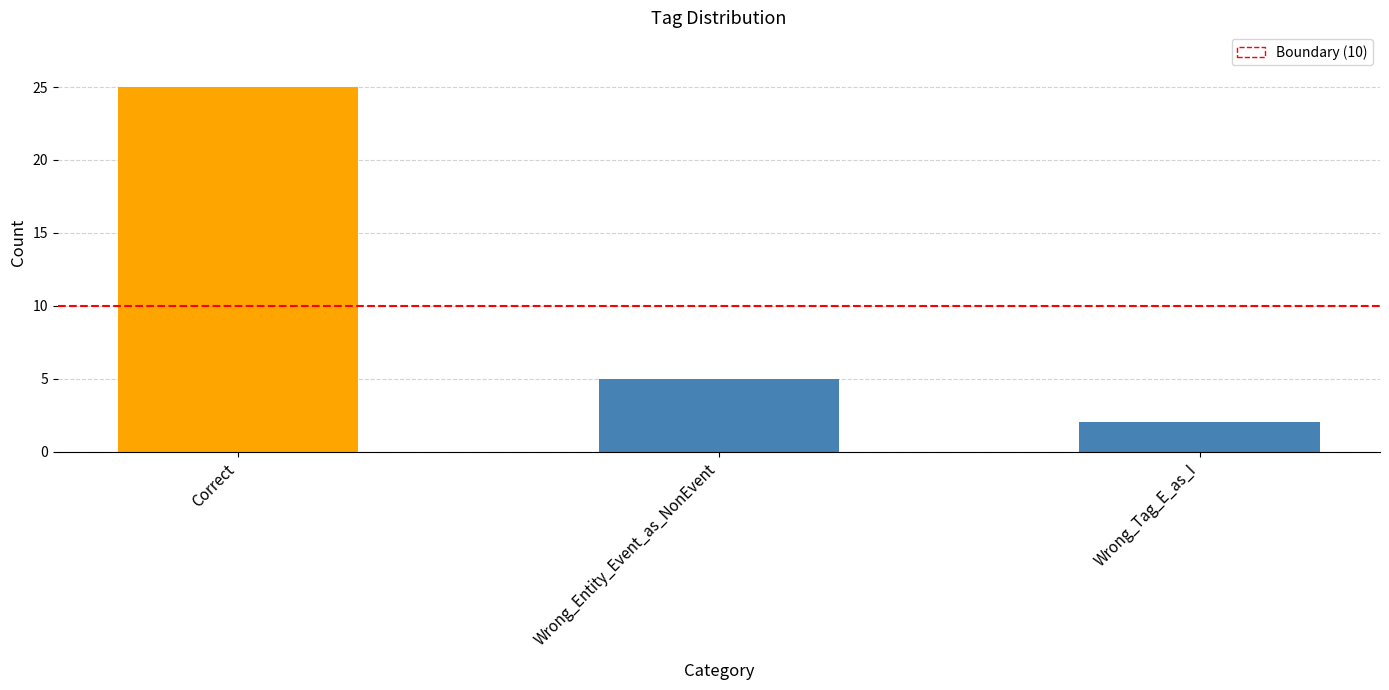

Which label corresponds to the smallest value in the chart?

Wrong_Tag_E_as_I